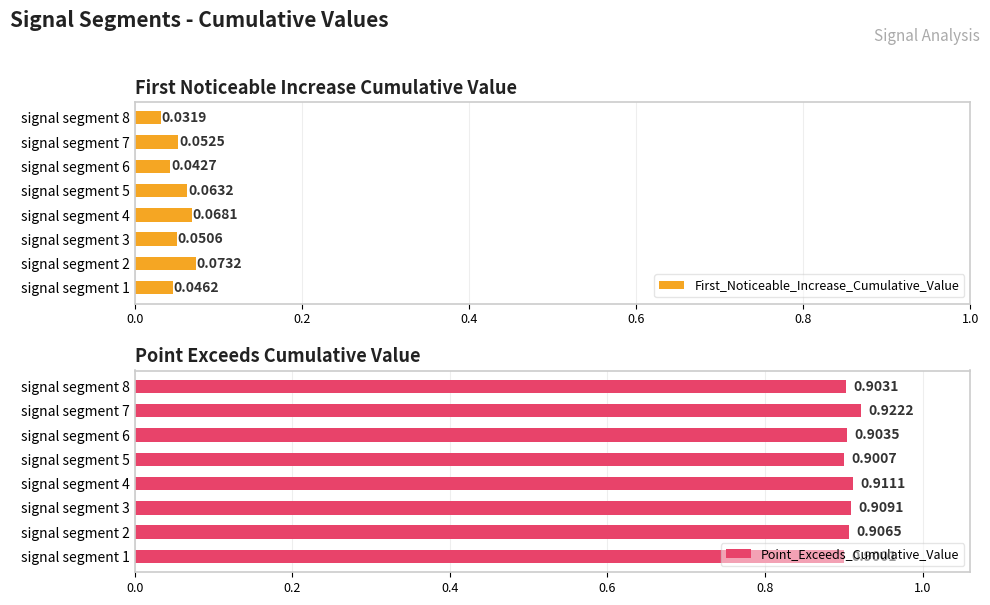

List the labels in order of First_Noticeable_Increase_Cumulative_Value value, smallest first.

signal segment 8, signal segment 6, signal segment 1, signal segment 3, signal segment 7, signal segment 5, signal segment 4, signal segment 2